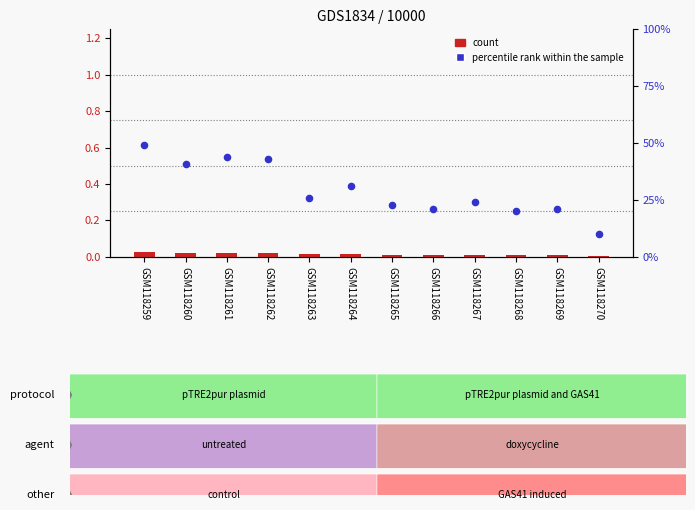

Is the value of count at GSM118263 greater than the value of percentile rank within the sample at GSM118261?

No